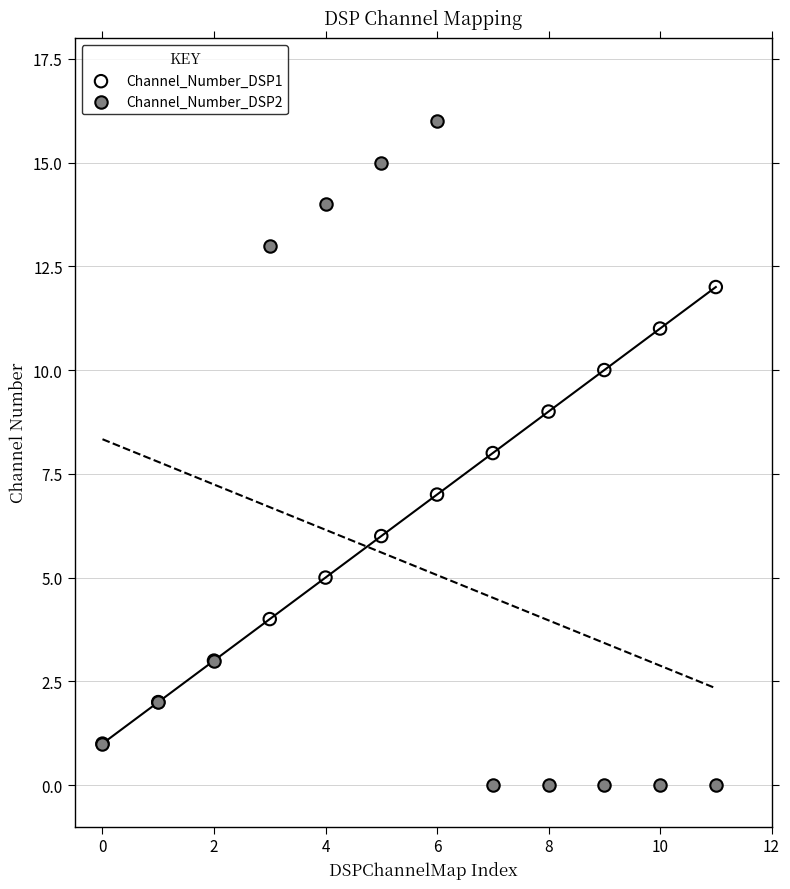

Which series contains the lowest Y value?

Channel_Number_DSP2